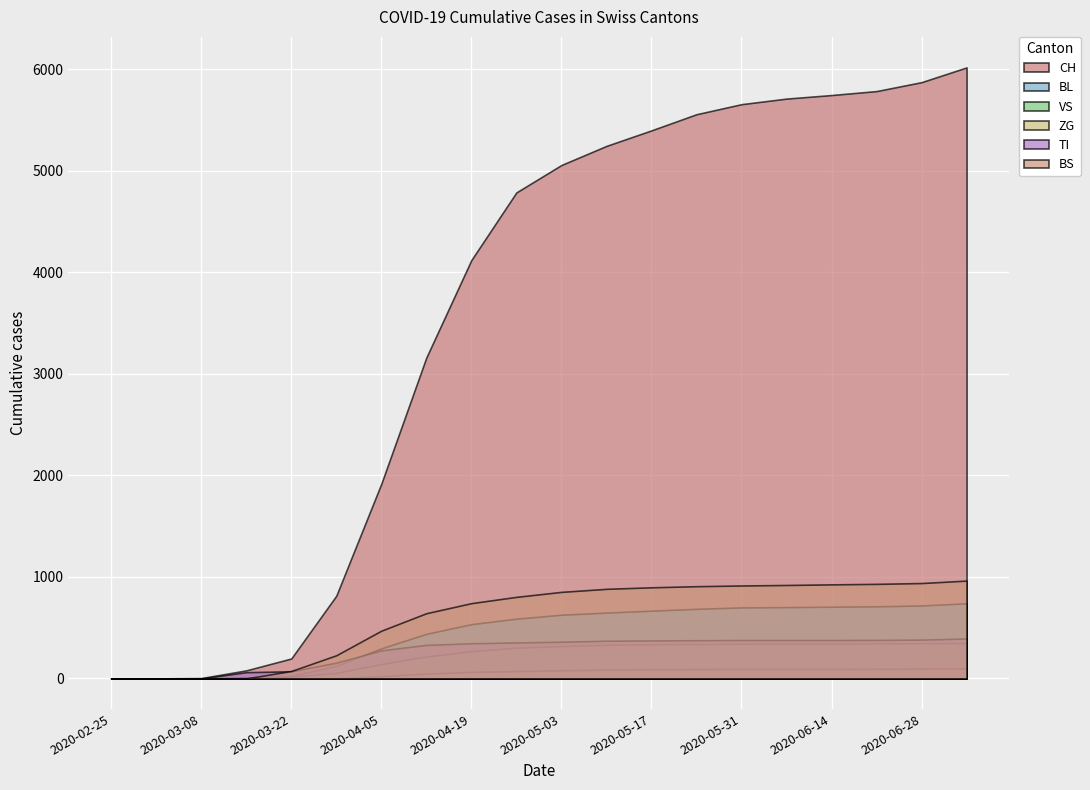

At which label does ZG reach its peak?

2020-07-05